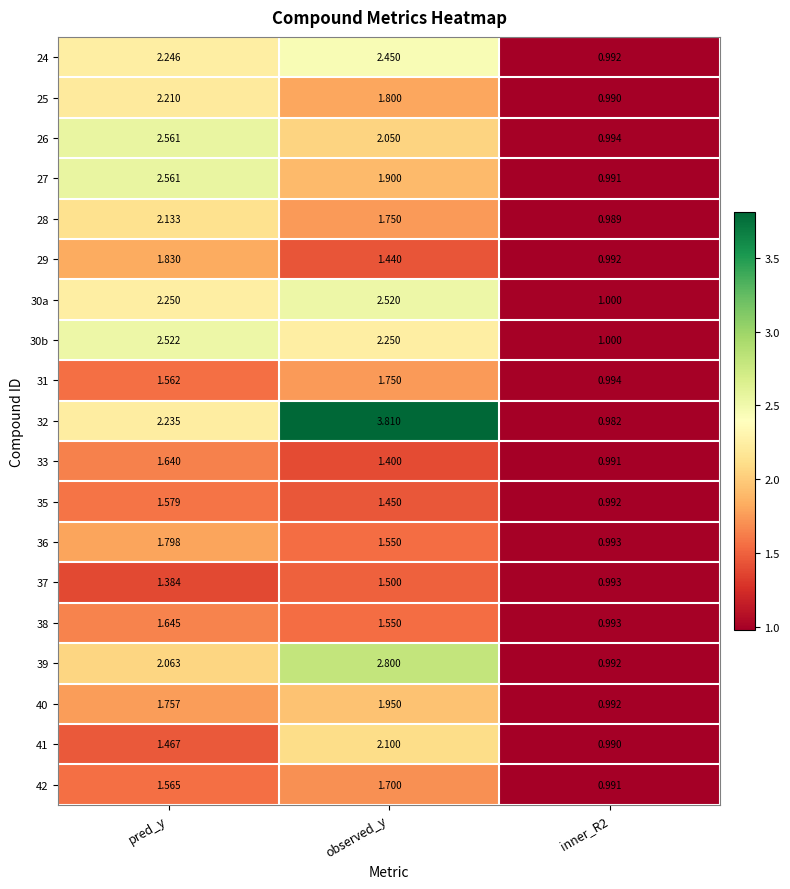

Which series has the largest range (max minus min)?

32